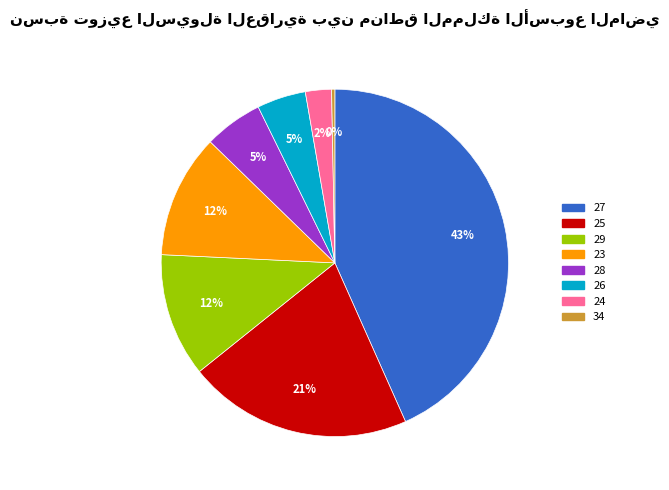

Is there any slice that represents more than half of the pie?

No